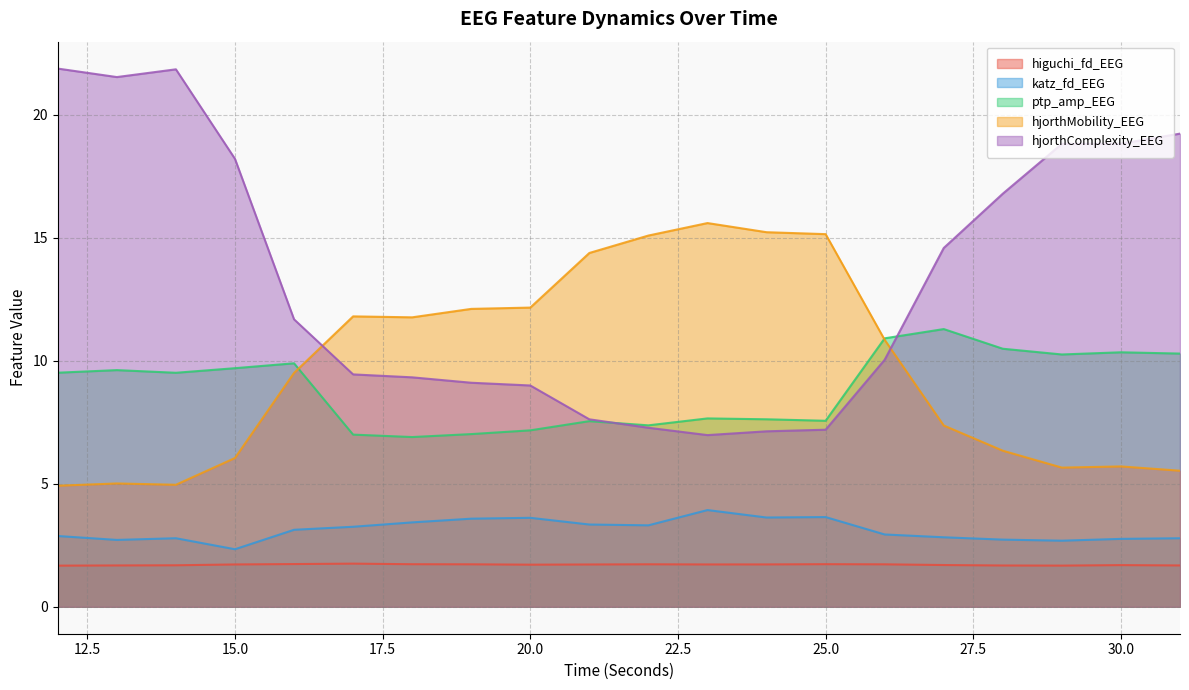

True or false: ptp_amp_EEG and higuchi_fd_EEG cross at least once.

False